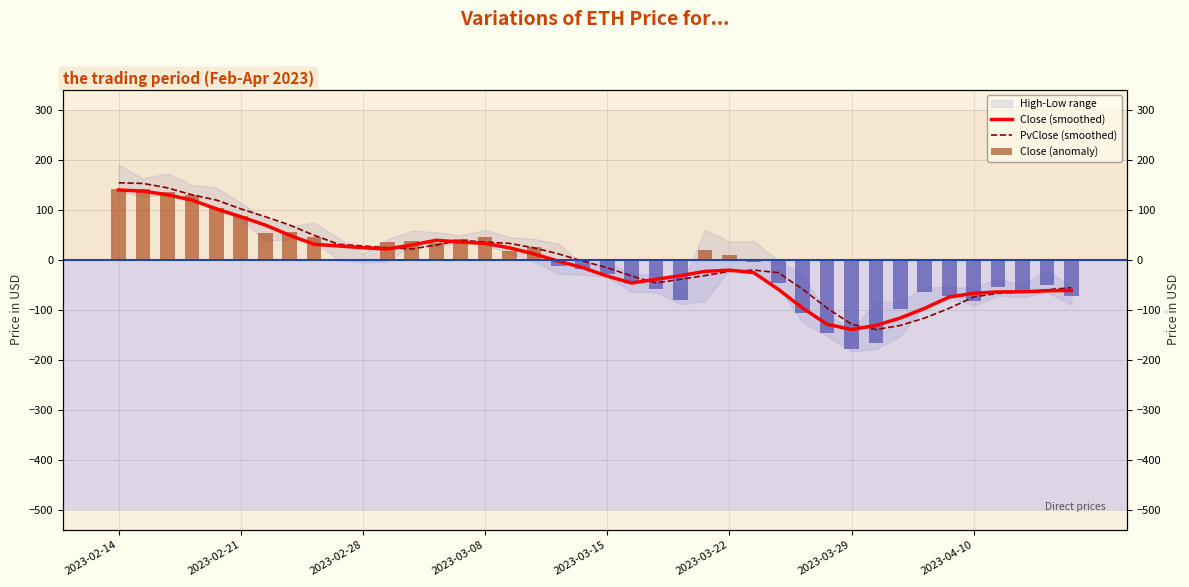

What is the spread (max minus min) of values at 13?

9.3